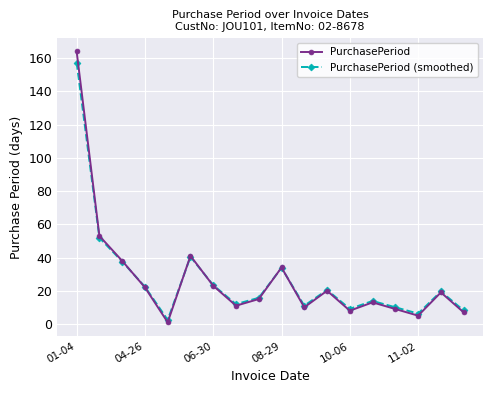

List the series in order of their peak value, highest first.

PurchasePeriod, PurchasePeriod (smoothed)